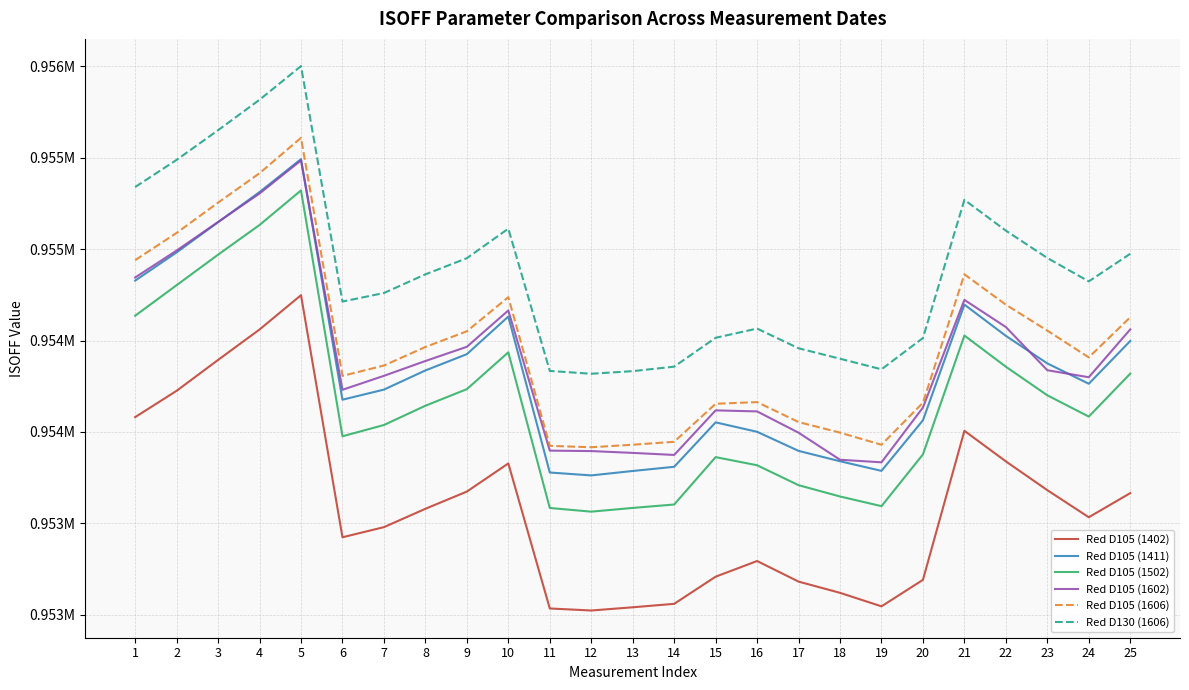

Is the value of Red D105 (1602) at 17 greater than the value of Red D105 (1402) at 4?

No